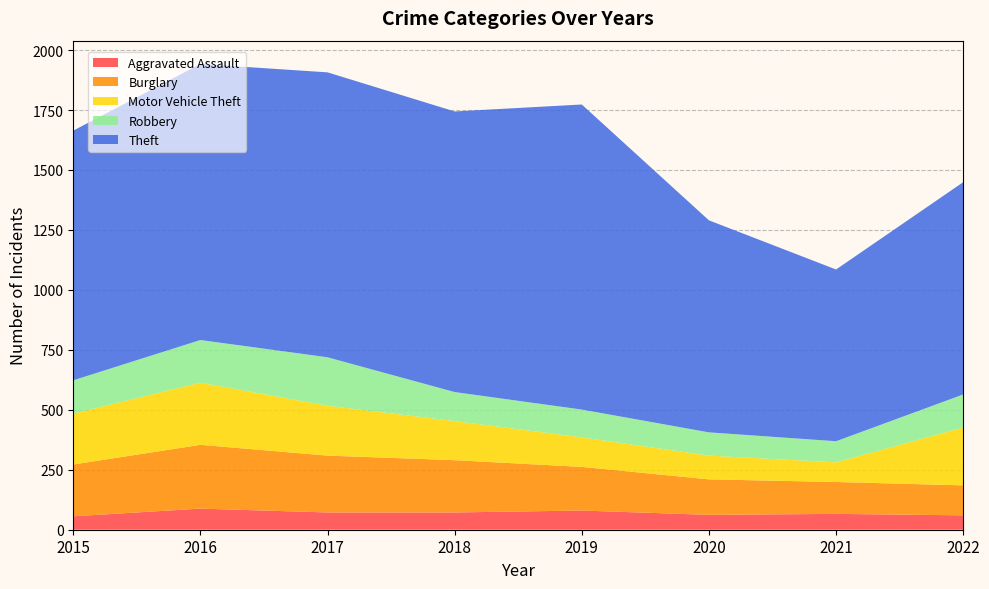

Reading left to right, list all the values displayed in this chart.

Aggravated Assault: 56	88	72	72	80	62	66	60
Burglary: 216	266	237	218	182	148	133	125
Motor Vehicle Theft: 212	259	208	163	123	99	82	241
Robbery: 139	178	202	121	116	97	88	138
Theft: 1041	1151	1188	1170	1272	884	716	885